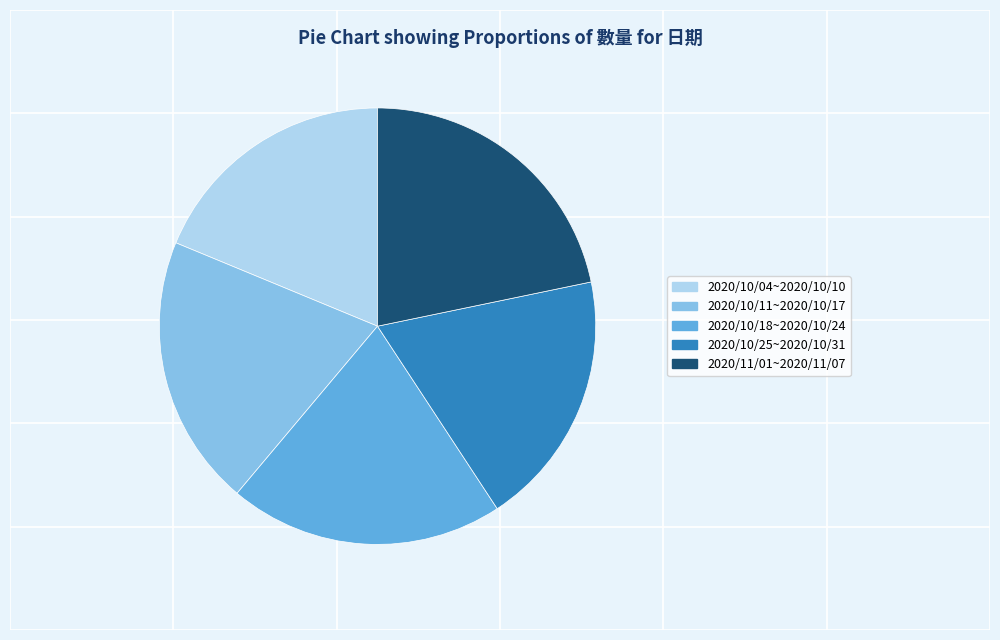

The 2020/10/25~2020/10/31 slice represents 19% of the pie. True or false?

True